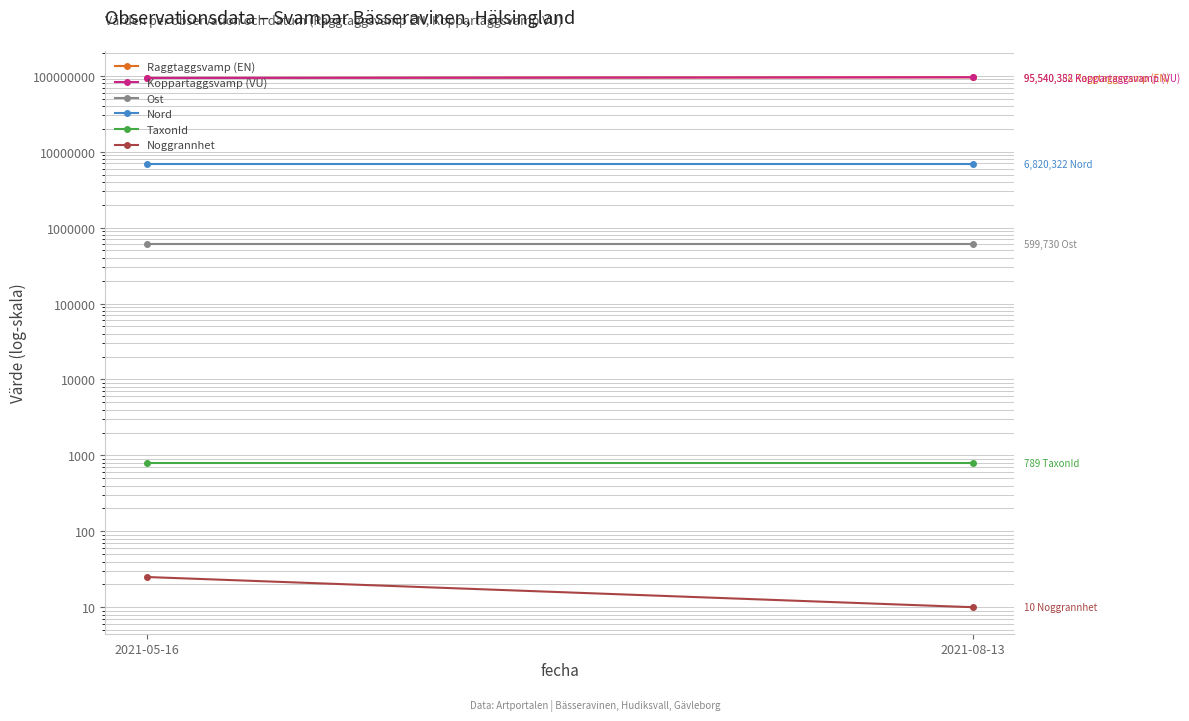

True or false: TaxonId has a value of 1149 at 2021-08-13.

False